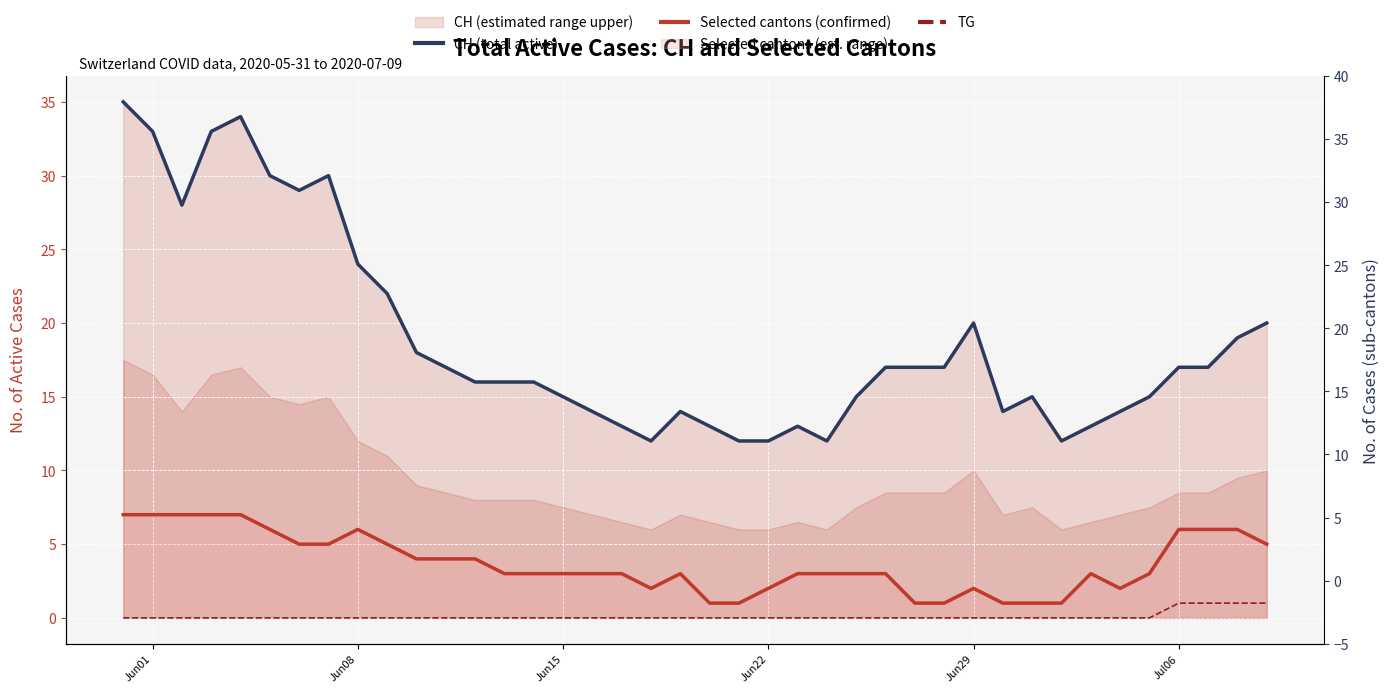

What is the difference between the second highest and minimum values in the TG series?

1